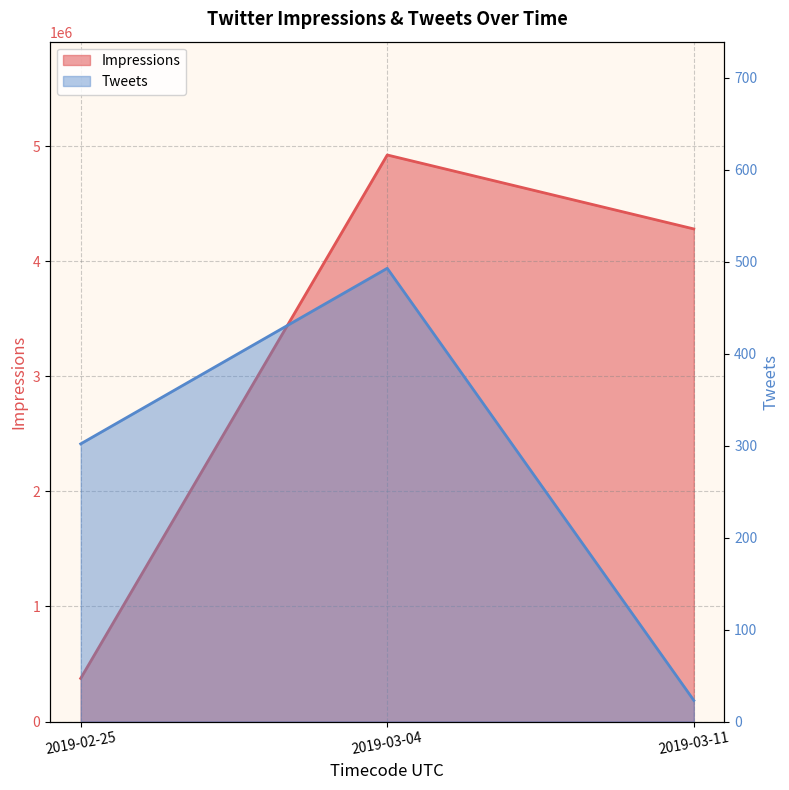

What is the spread (max minus min) of values at 2019-02-25?

374666